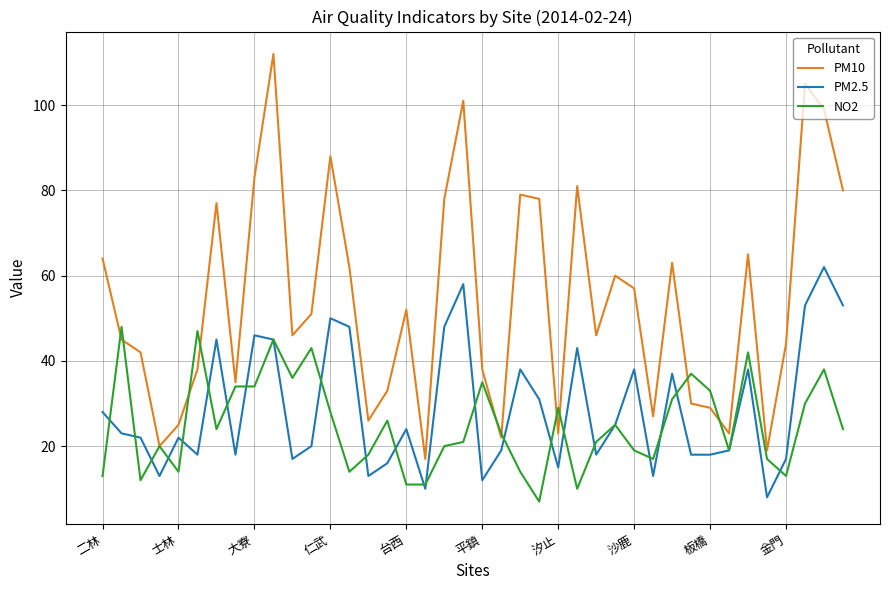

List the series in order of their peak value, lowest first.

NO2, PM2.5, PM10